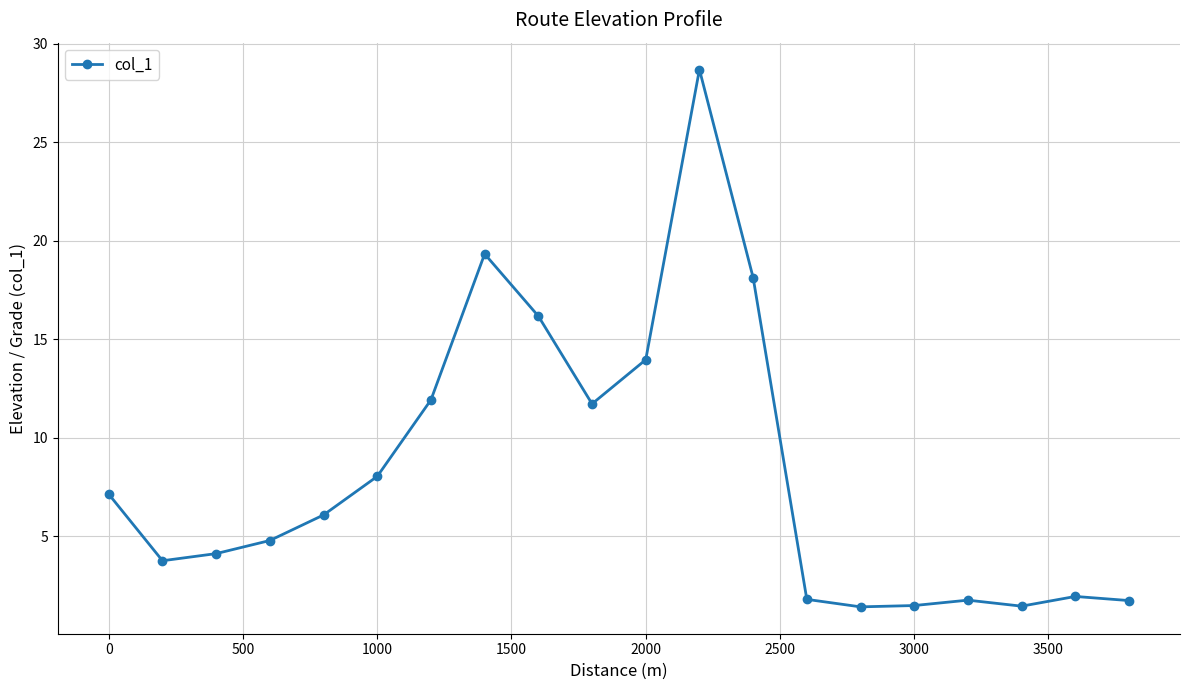

How many interior local valleys (lower than both neighbors) does the data have?

4